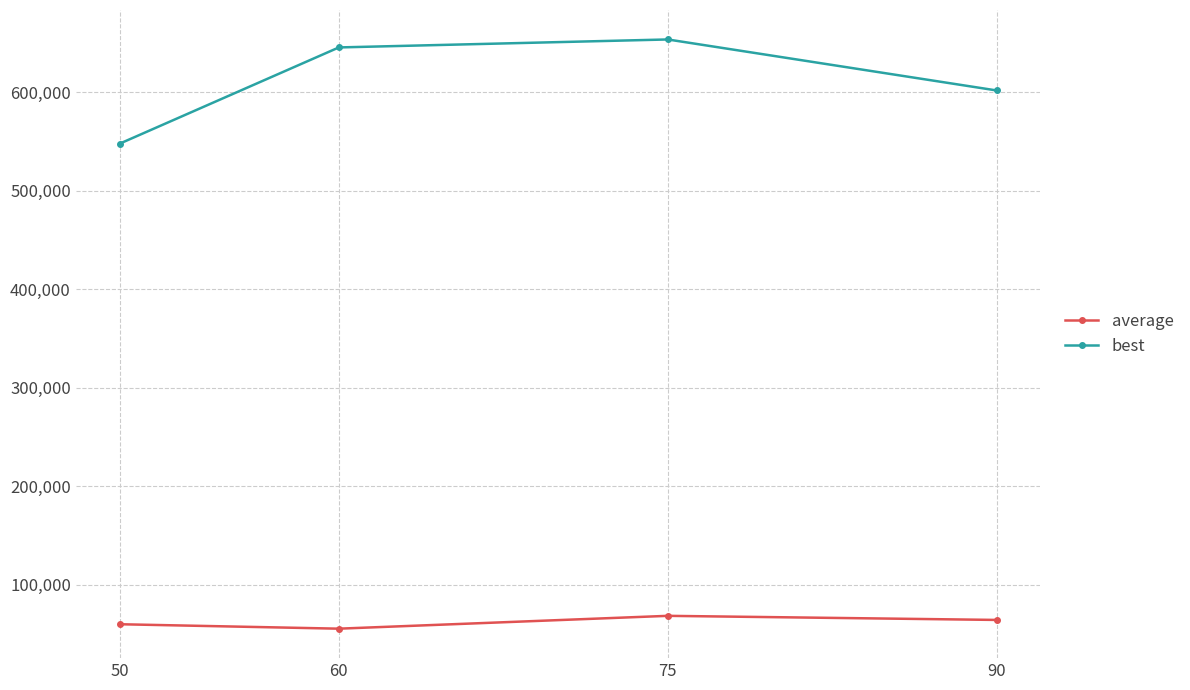

Is it true that average equals 68316.8 at 75?

True